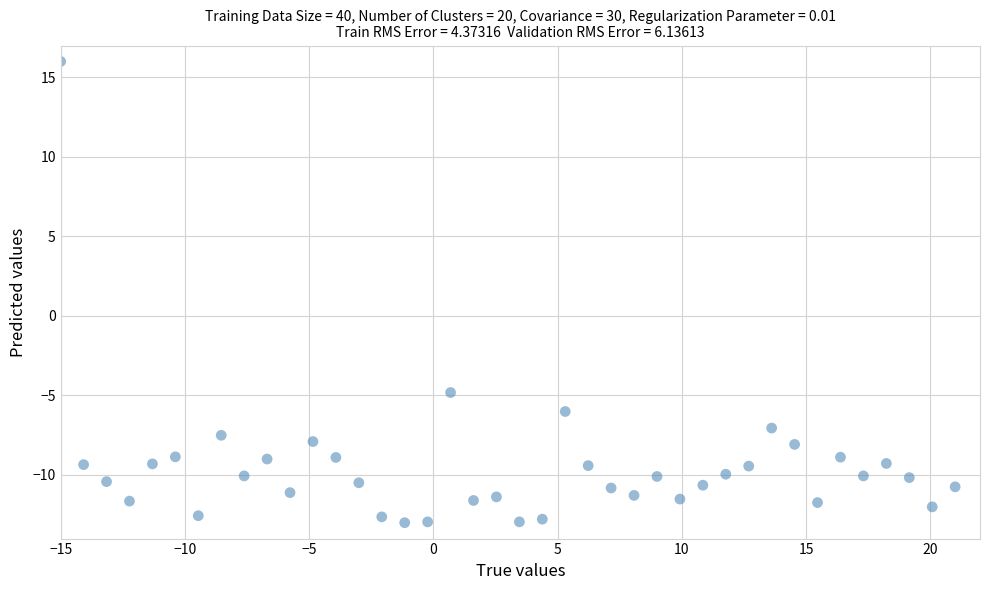

What is the range of X values (max minus min)?

36.0